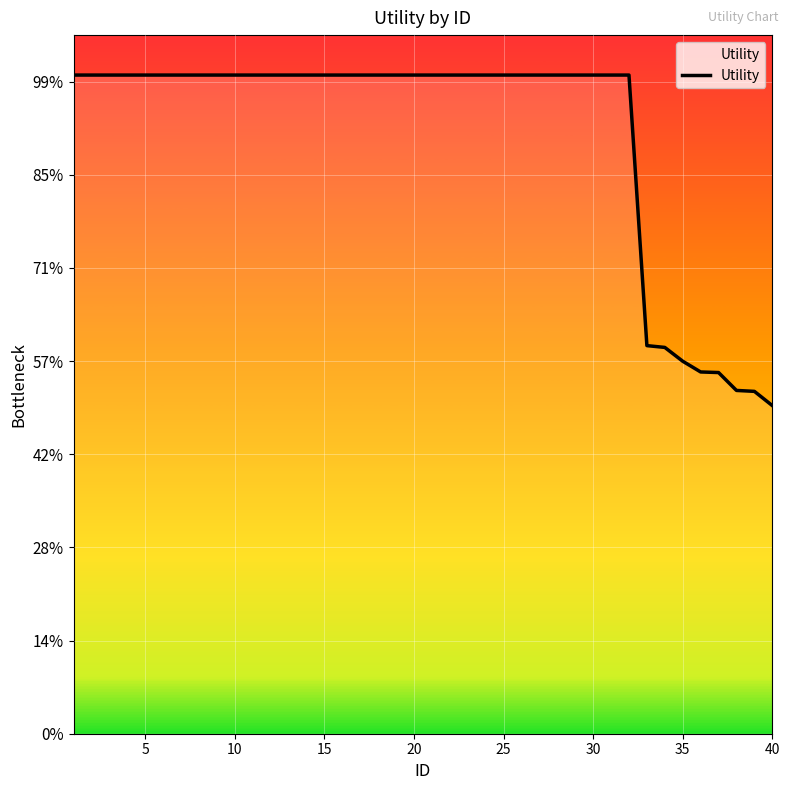

Is this an area chart (filled region under the line)?

No